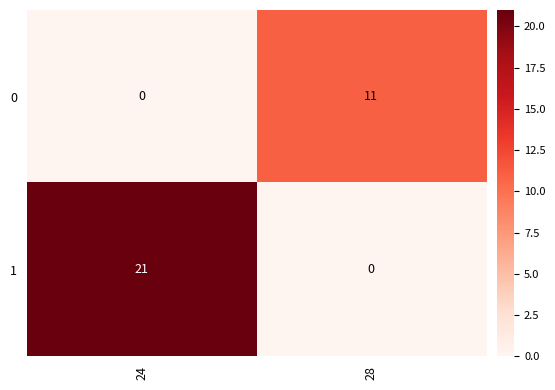

Reading right to left, list all the values displayed in this chart.

0: 28=11	24=0
1: 28=0	24=21